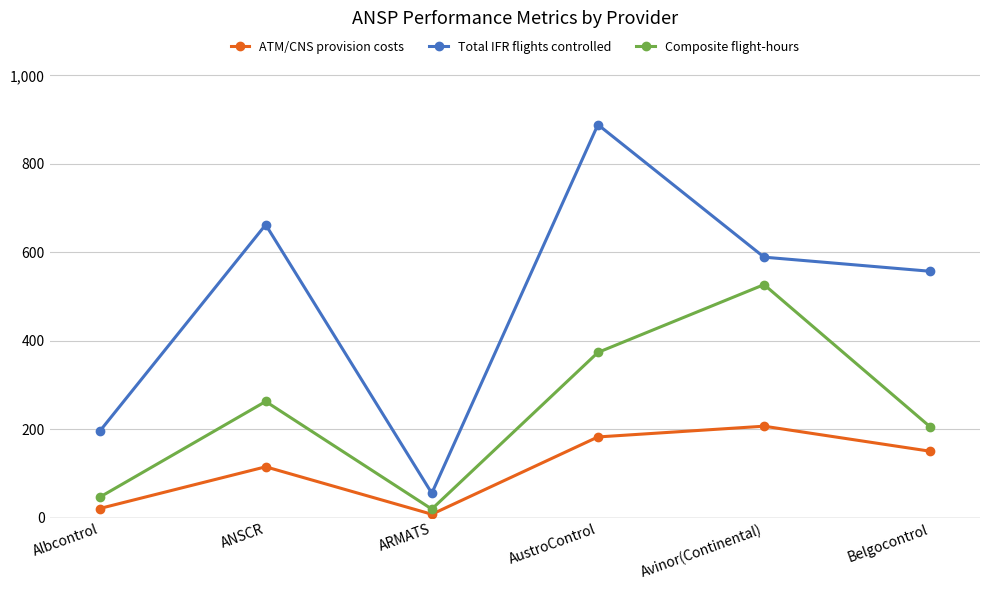

What is the difference between the second highest and minimum values in the ATM/CNS provision costs series?

174.7